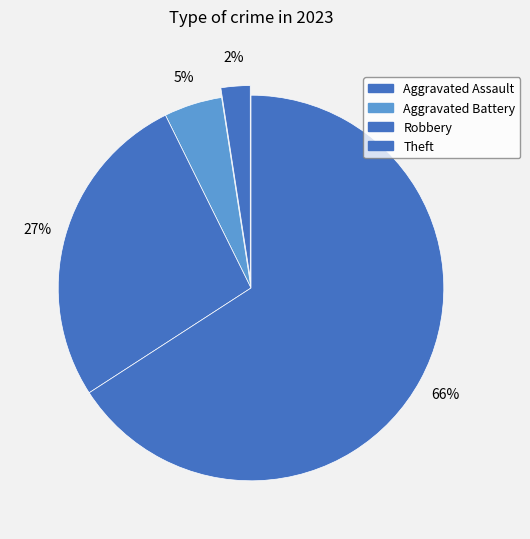

Which category has the biggest portion of the pie?

Theft